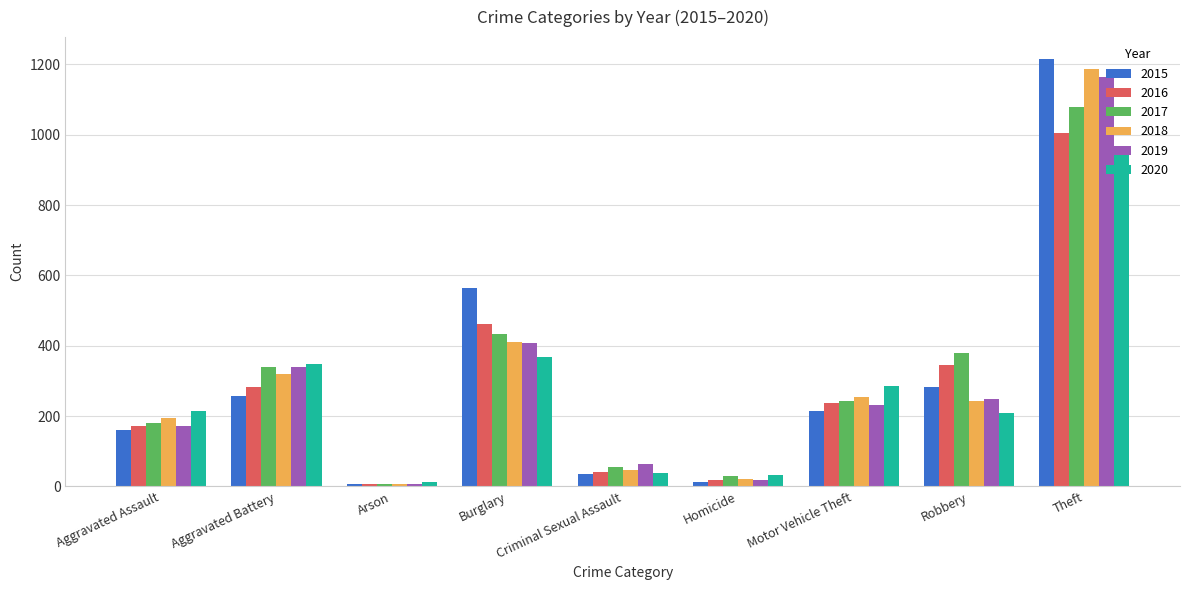

List the labels in order of 2018 value, largest first.

Theft, Burglary, Aggravated Battery, Motor Vehicle Theft, Robbery, Aggravated Assault, Criminal Sexual Assault, Homicide, Arson